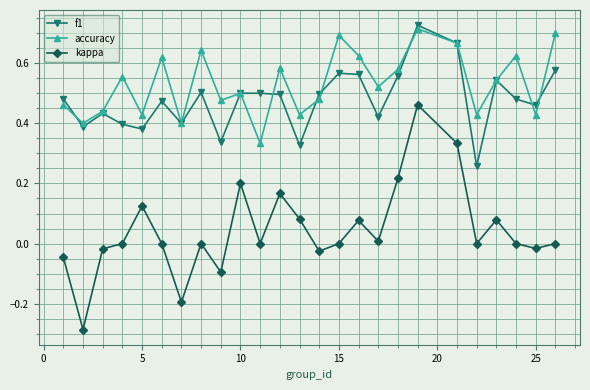

Which series has the largest total across all categories?

accuracy